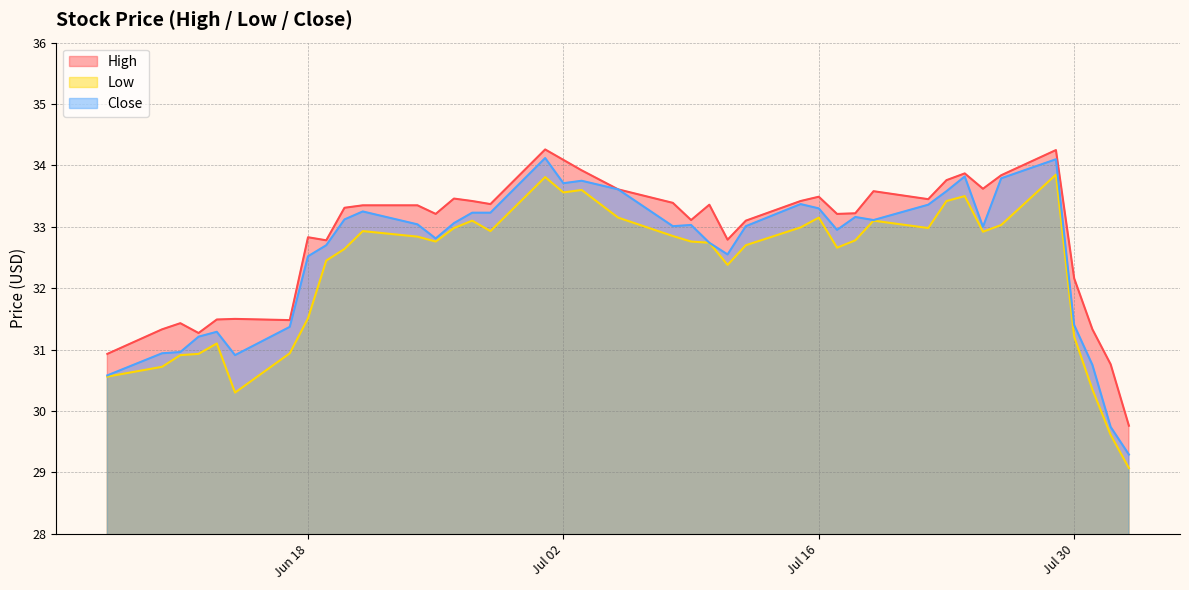

Which series has the widest spread of values?

Close